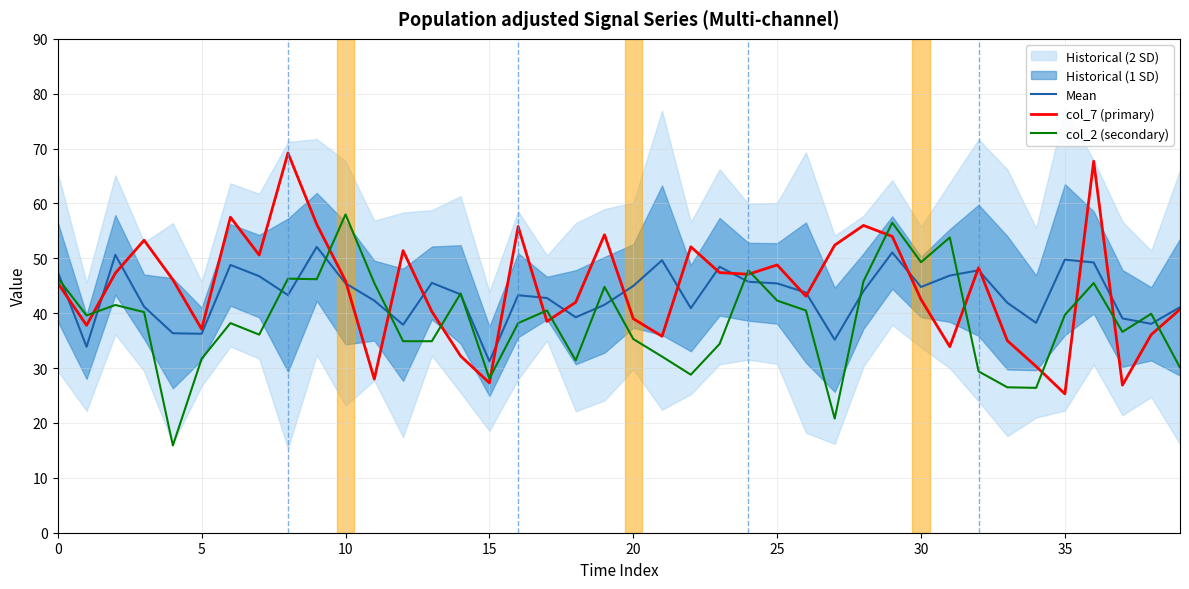

What is the minimum value for col_2 (secondary)?

15.9